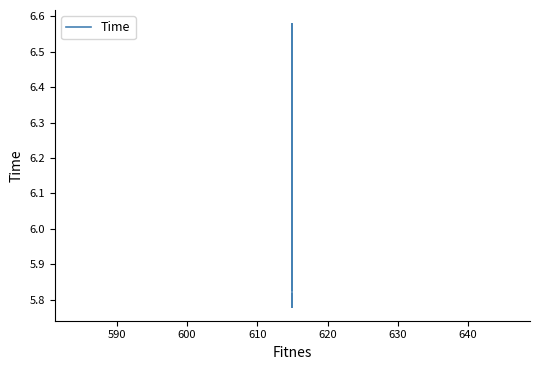

The chart shows a value of 2.5 at 620. True or false?

False